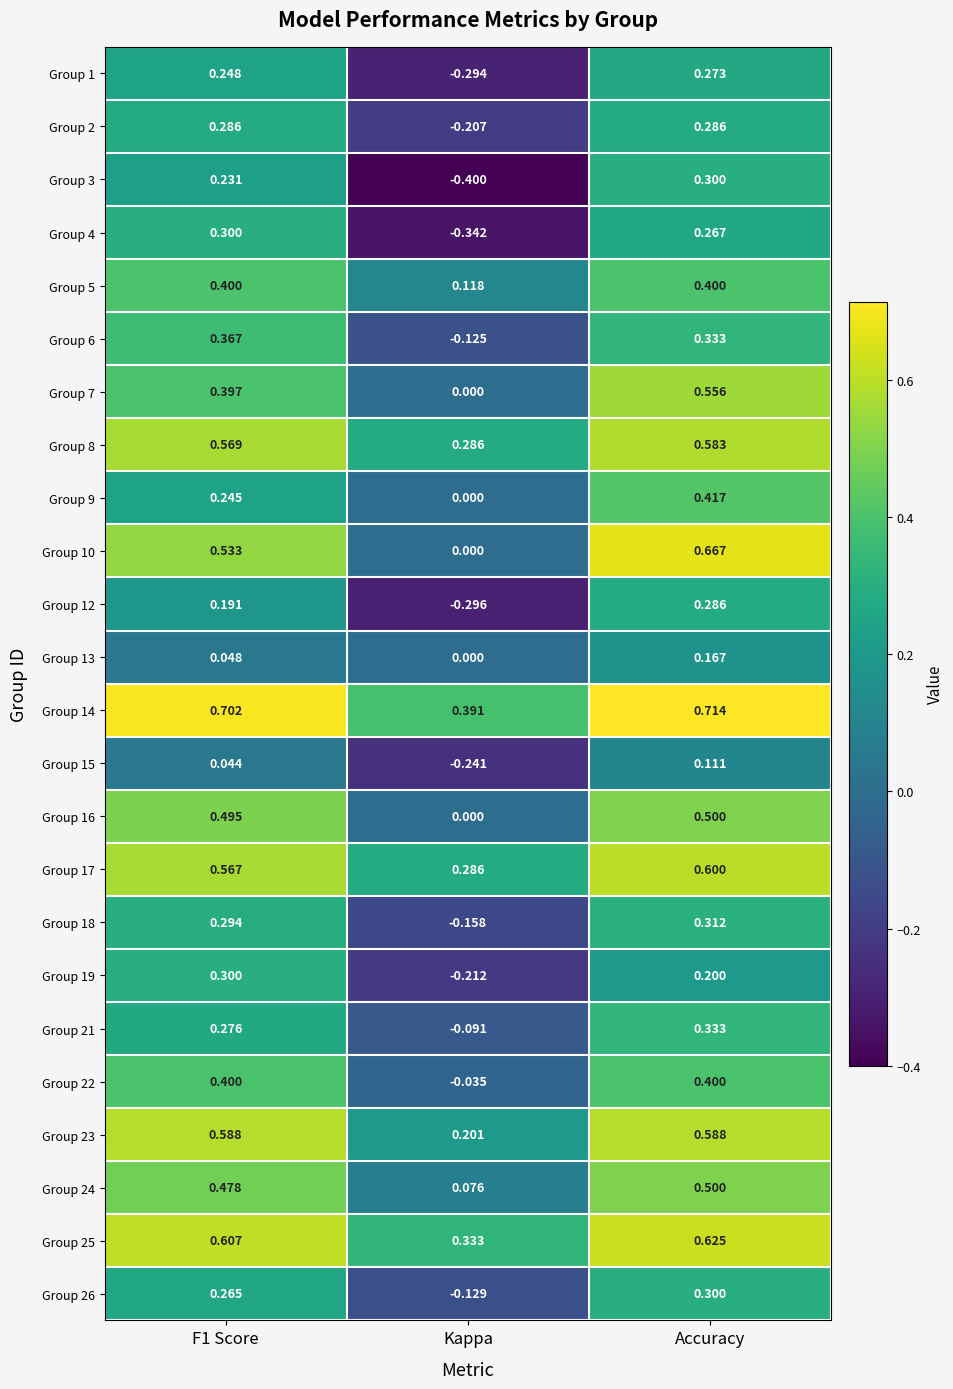

At which category does the chart reach its peak across all series?

Accuracy